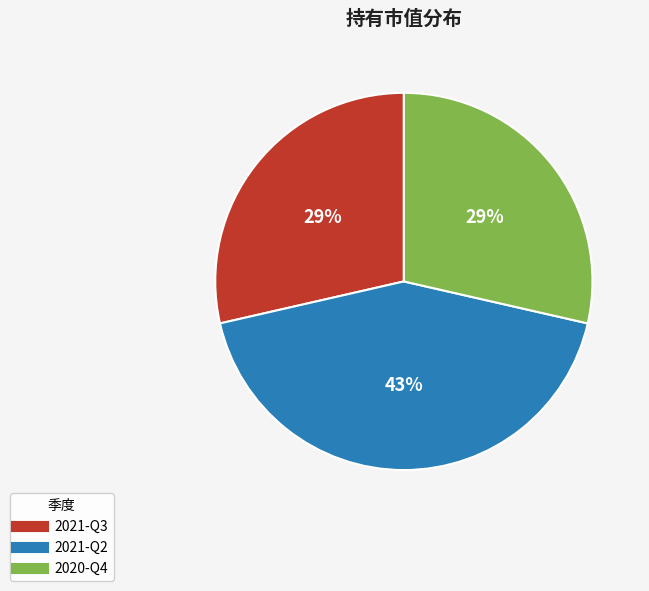

Does 2021-Q2 represent more than half of the total?

No